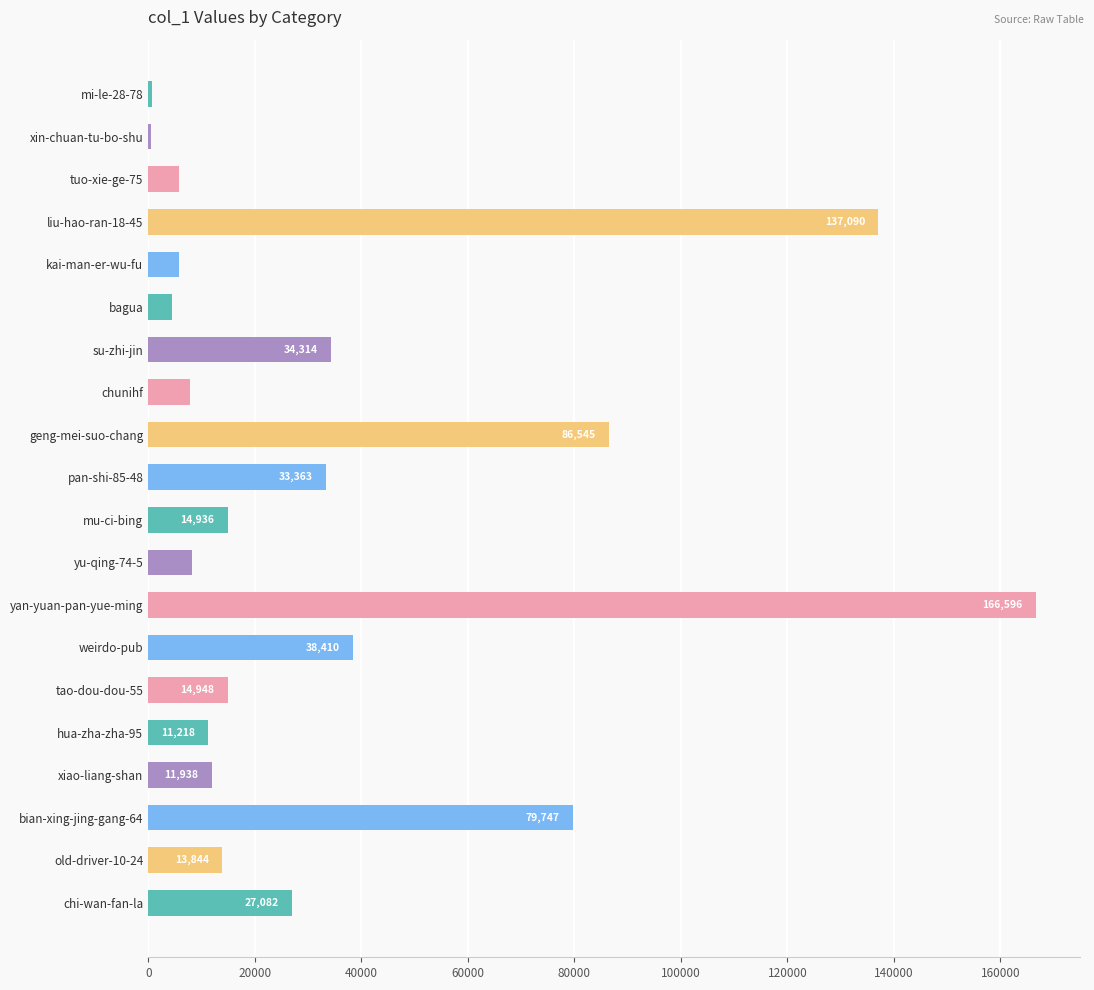

What is the sum of the values at chunihf and yan-yuan-pan-yue-ming?

174431